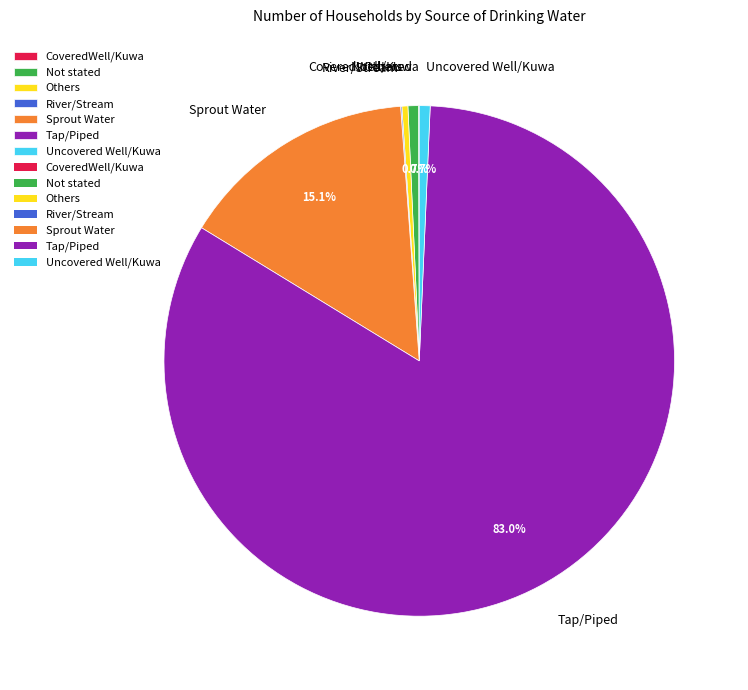

To the nearest percent, what is the average slice percentage?

14%